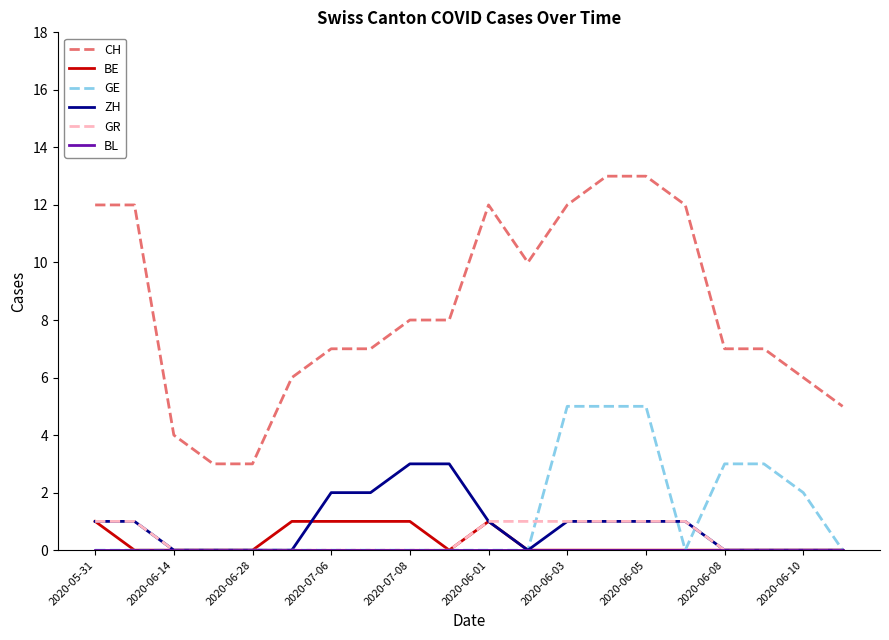

Which series has the largest total across all categories?

CH